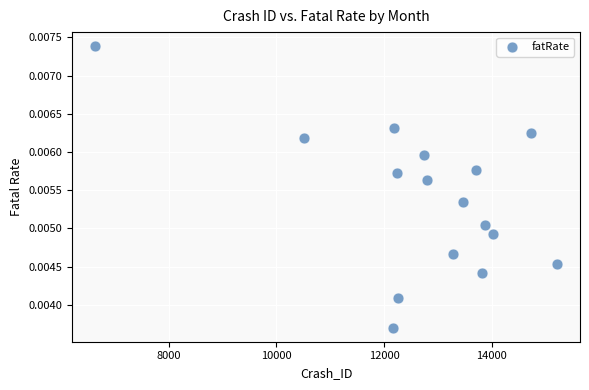

What is the range of X values (max minus min)?

8575.0